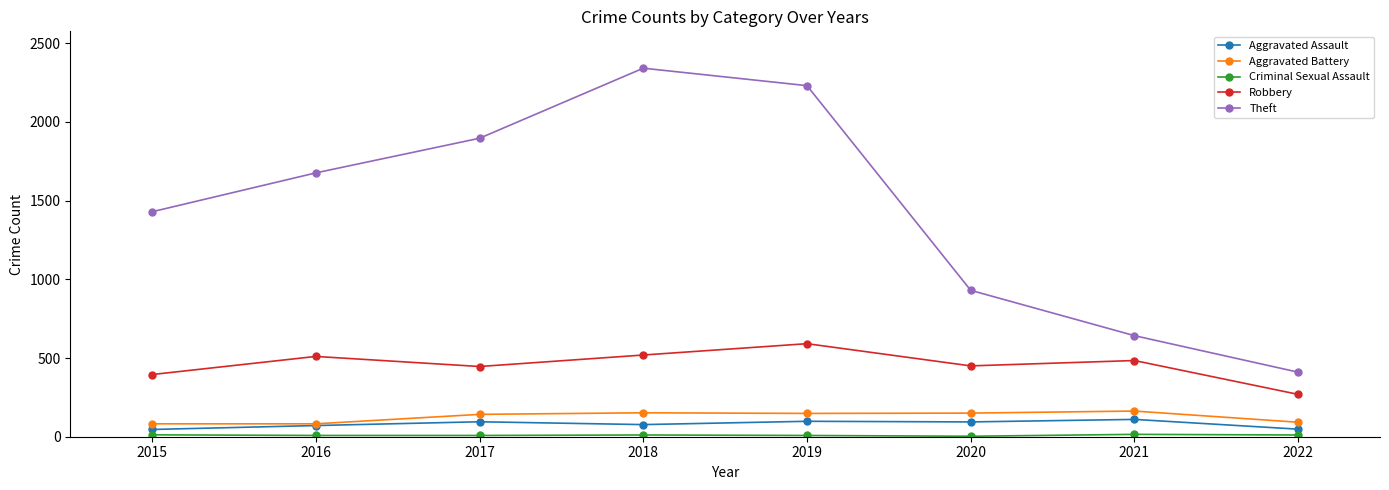

True or false: Theft and Aggravated Assault intersect in this chart.

False